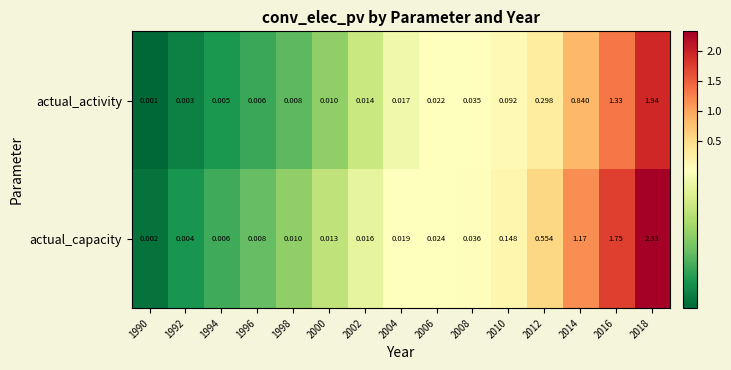

List the series in order of their peak value, highest first.

actual_capacity, actual_activity